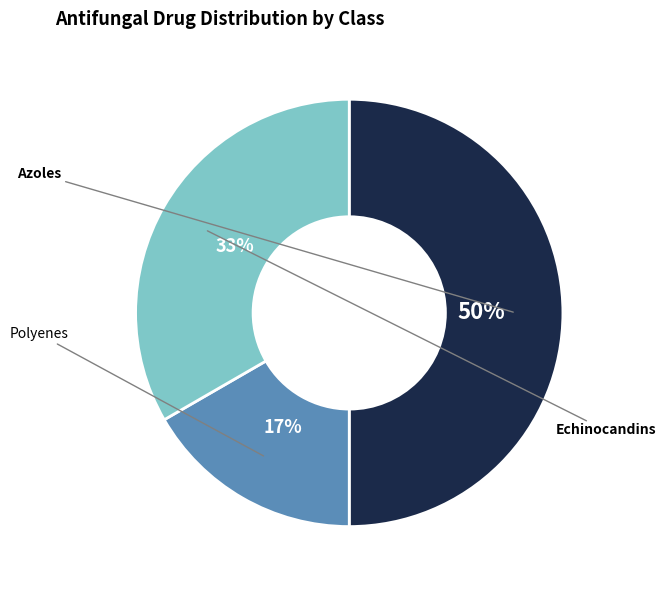

To the nearest percent, what is the average slice percentage?

33%